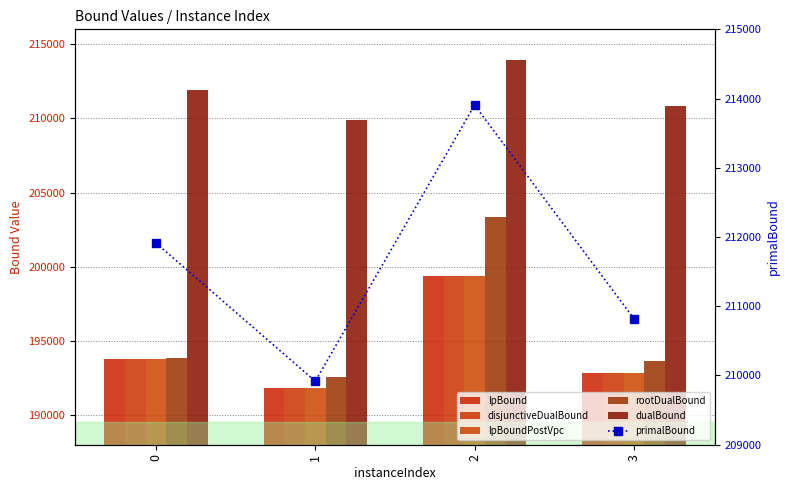

Are the bars horizontal?

No